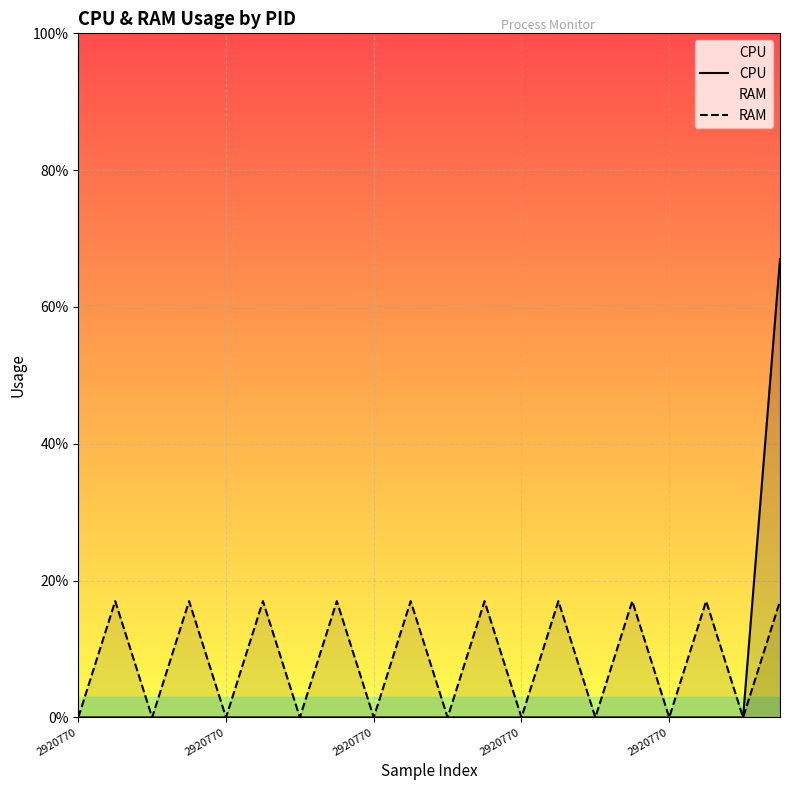

True or false: RAM has a value of 1.7 at 13.

True